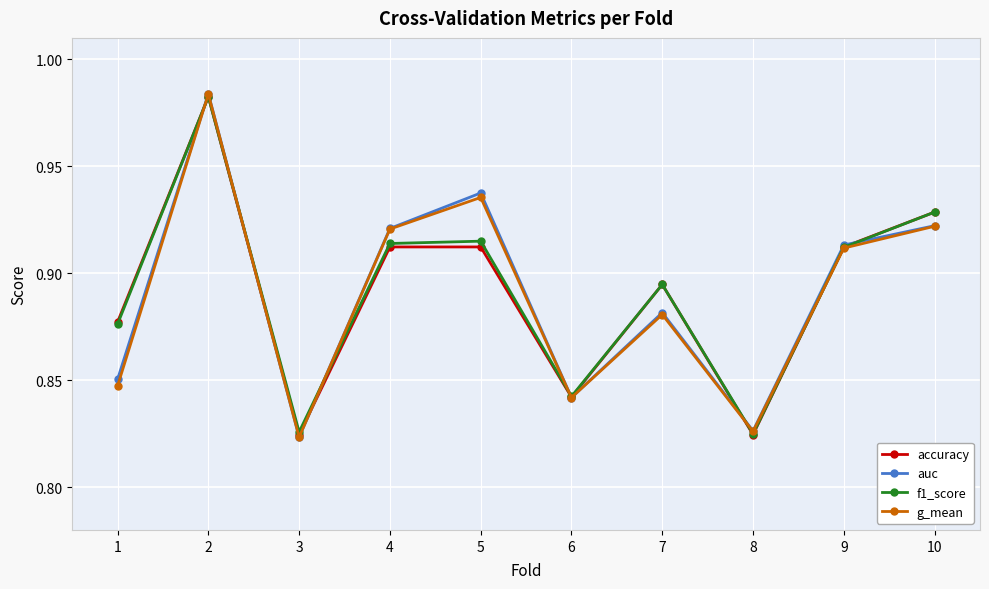

Is the value of f1_score at 7 greater than the value of auc at 5?

No